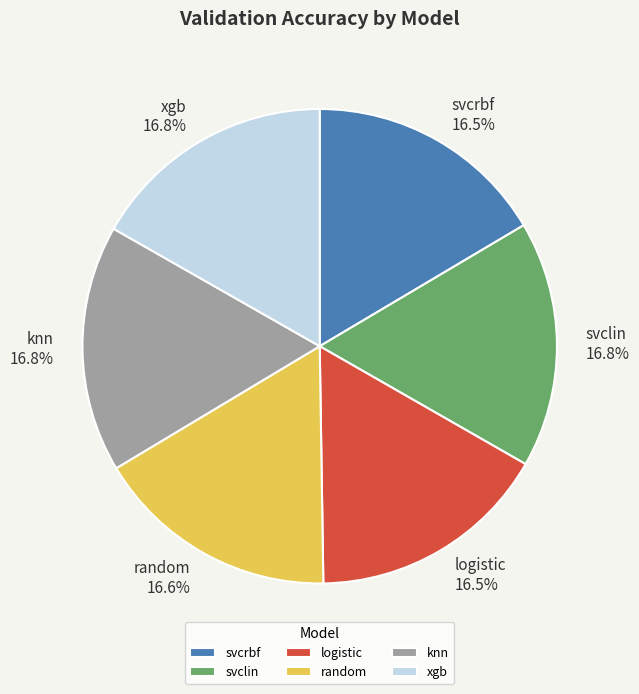

Approximately how many times larger is the value at random compared to xgb?

1.0